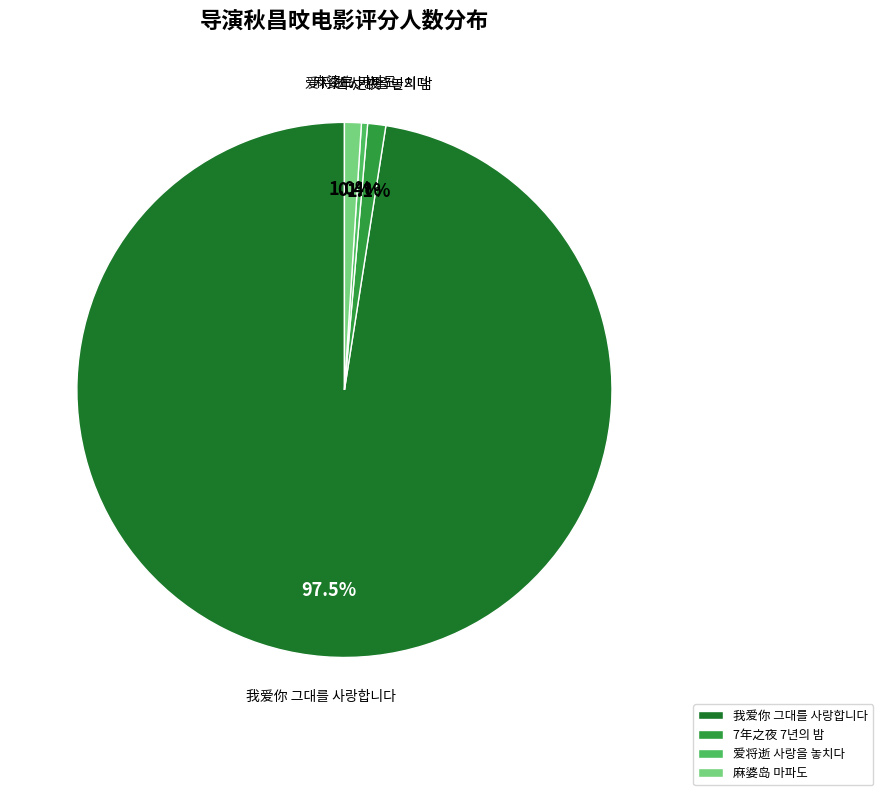

How many slices are in this pie chart?

4